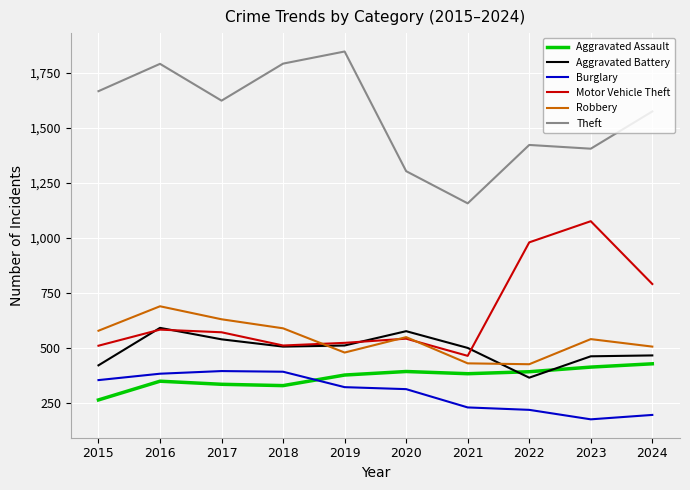

How many interior local peaks does the Robbery series have?

3